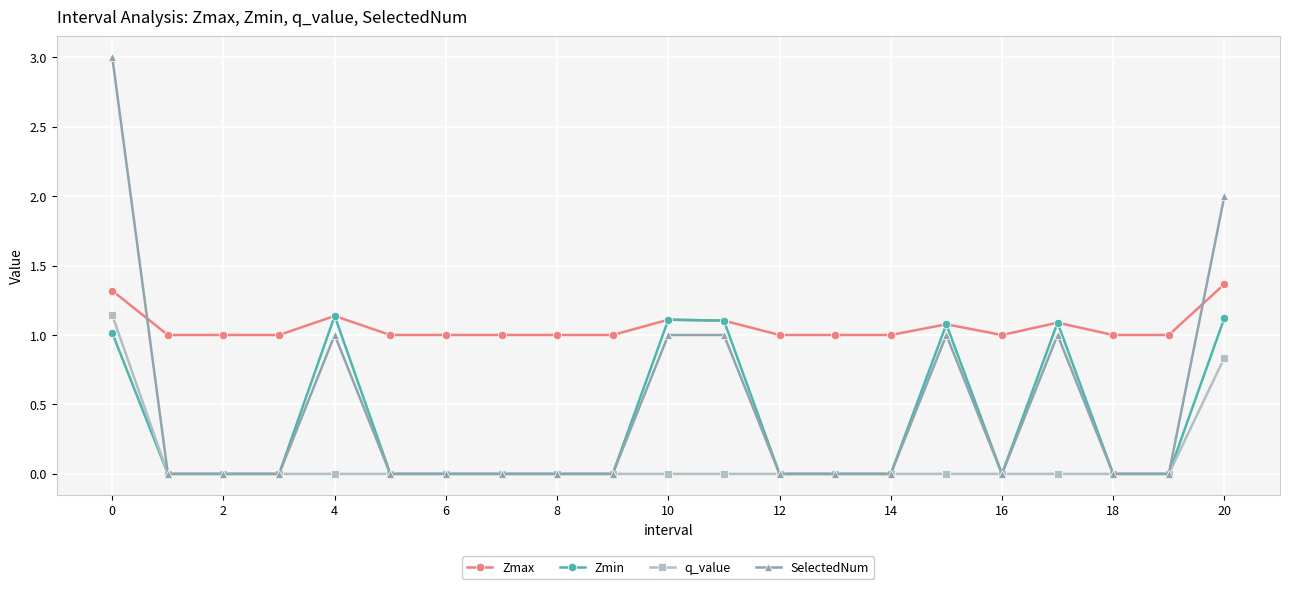

True or false: q_value and Zmax intersect in this chart.

False